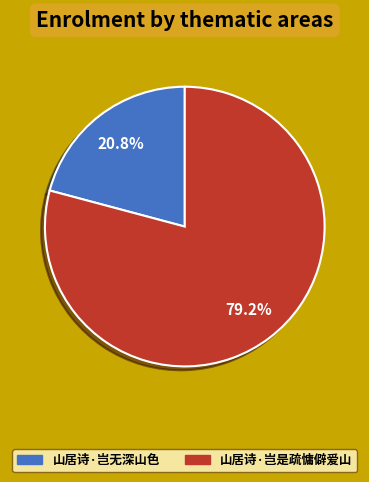

What is the ratio of the value at 山居诗·岂是疏慵僻爱山 to the value at 山居诗·岂无深山色?

3.8